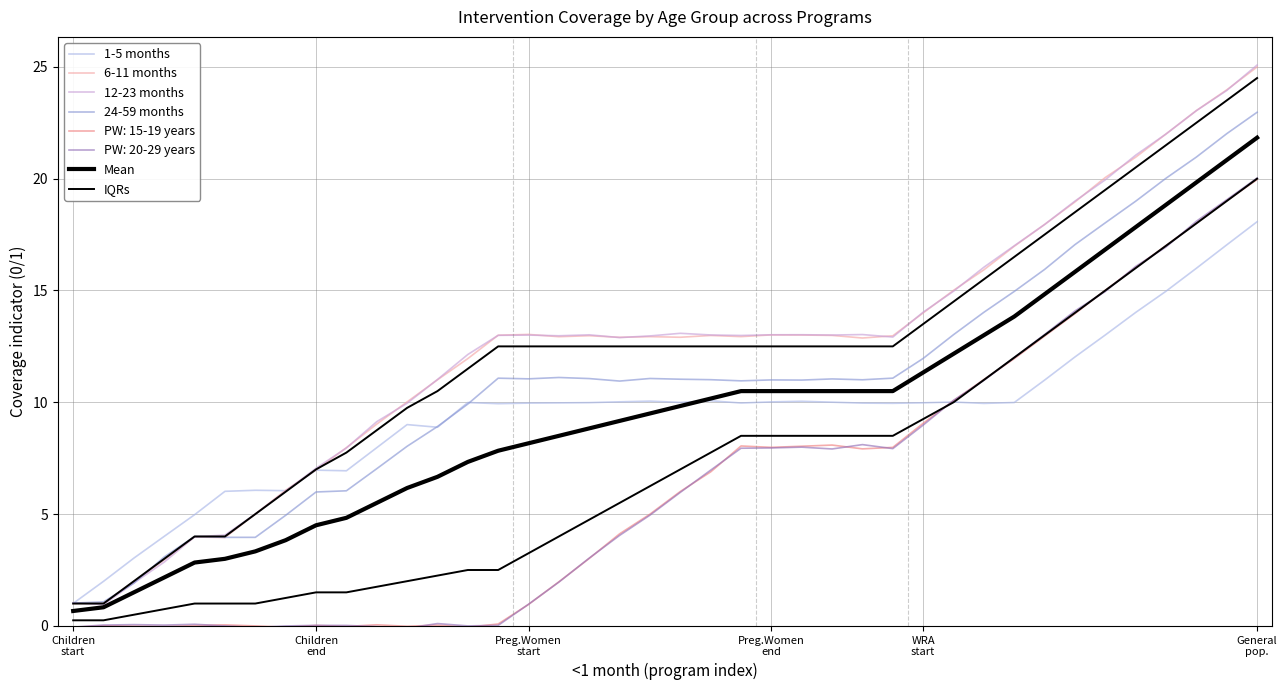

How many times do IQRs and 1-5 months cross each other?

1